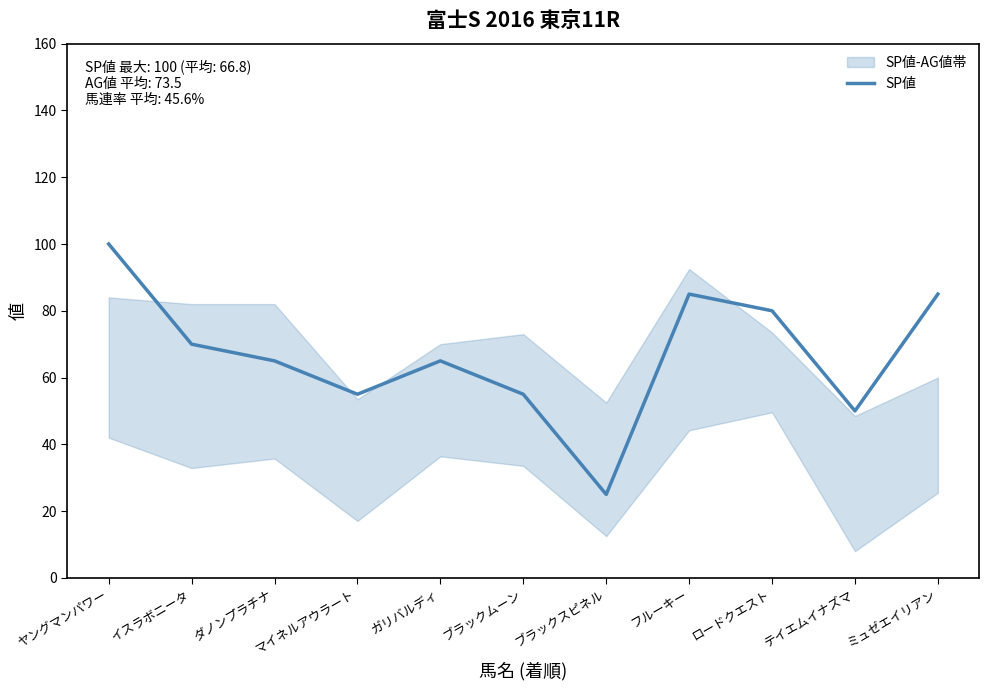

What is the minimum value shown in the chart?

25